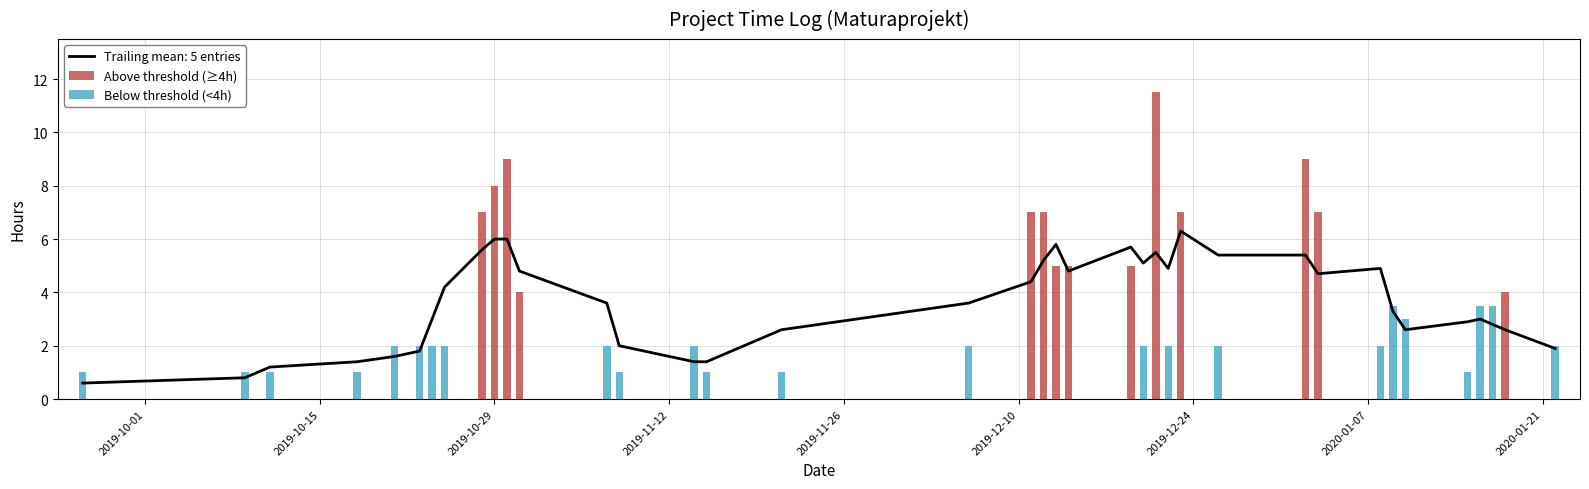

How many bars are there in each group?

2